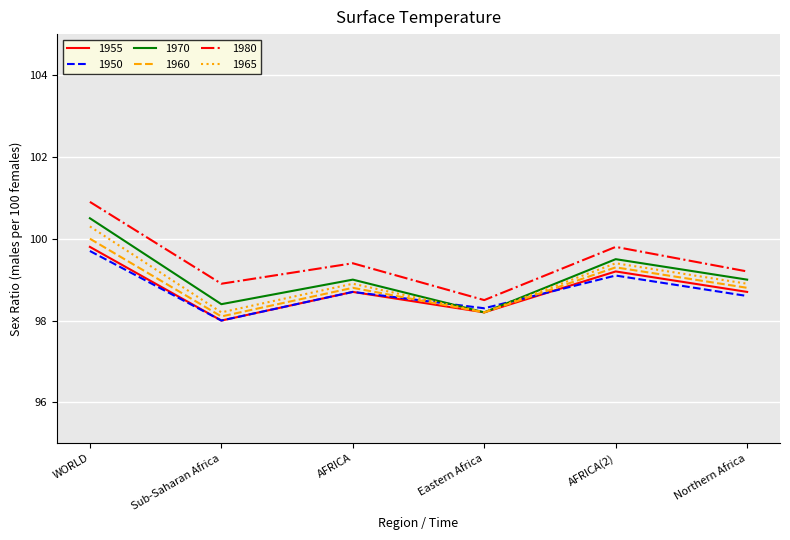

True or false: 1980 and 1960 intersect in this chart.

False